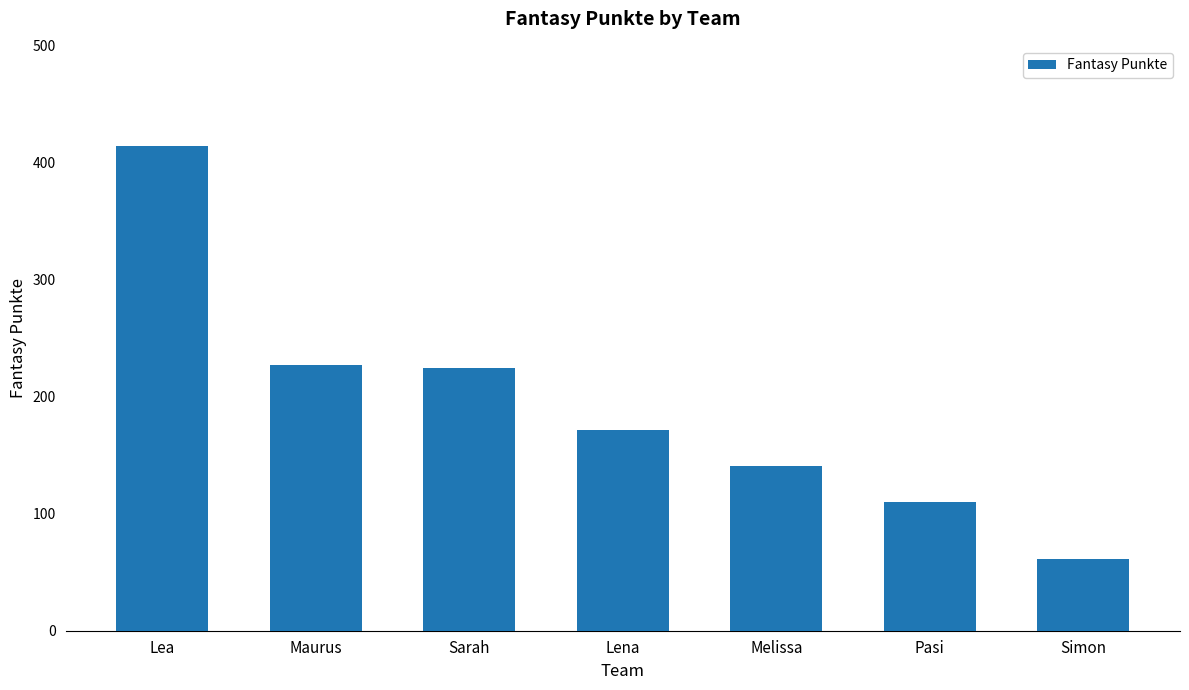

What is the greatest value displayed?

414